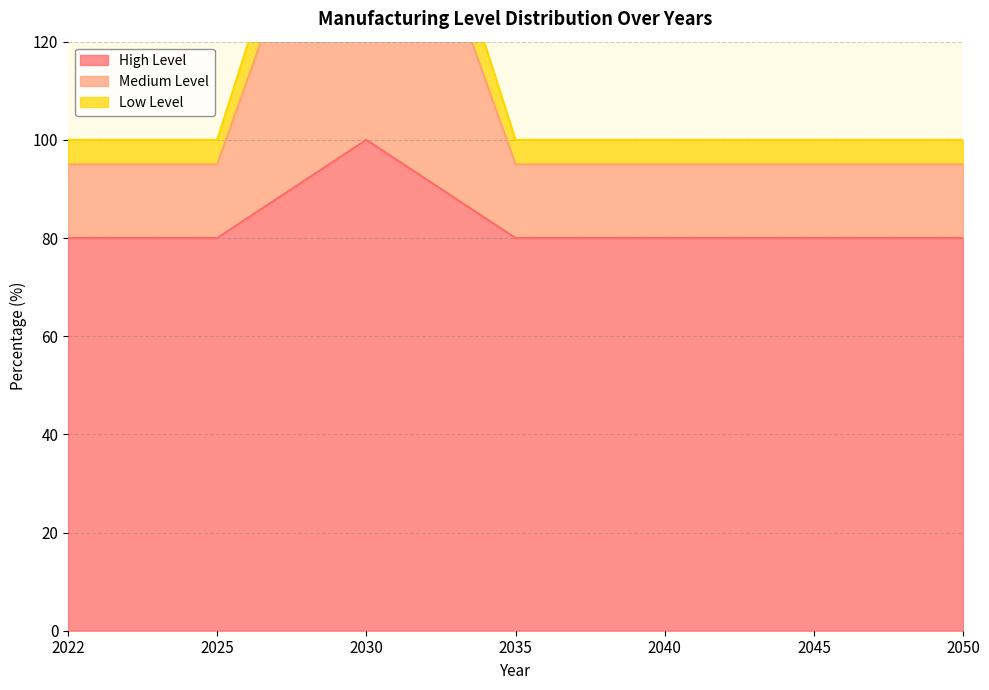

True or false: High Level and Low Level intersect in this chart.

False